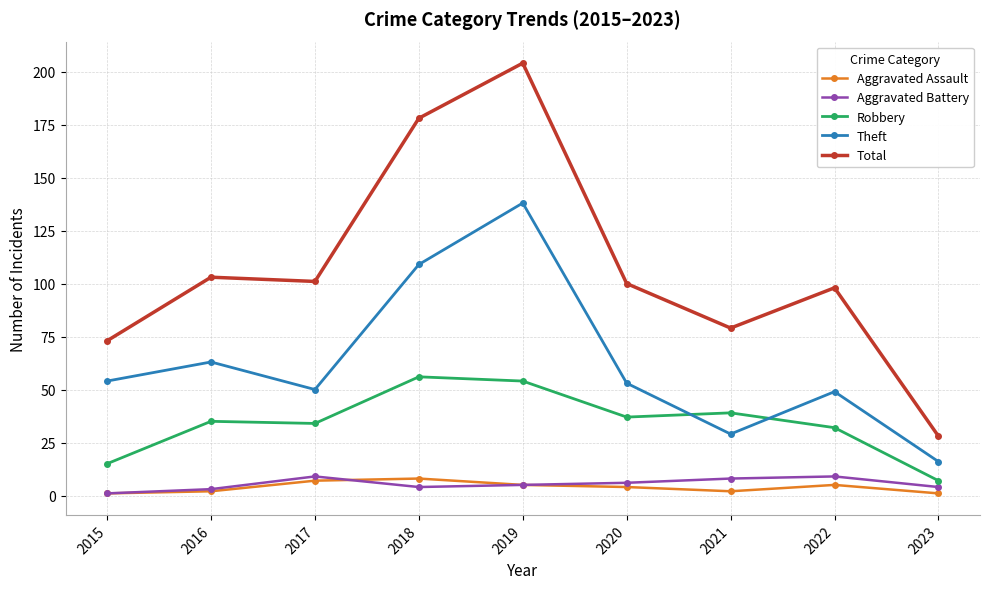

What is the approximate value of Total at 2019?

204